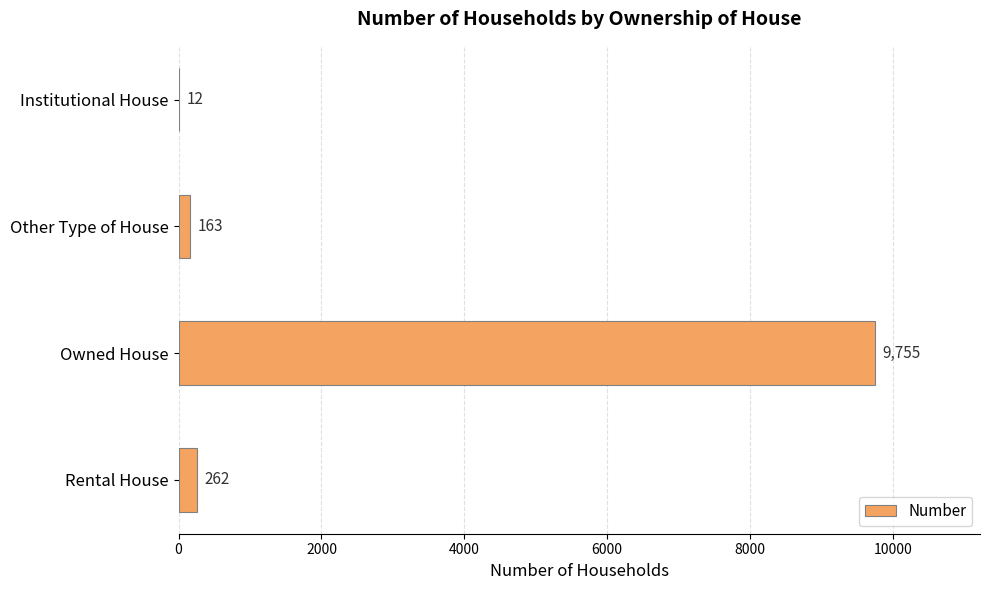

Which label corresponds to the largest value in the chart?

Owned House